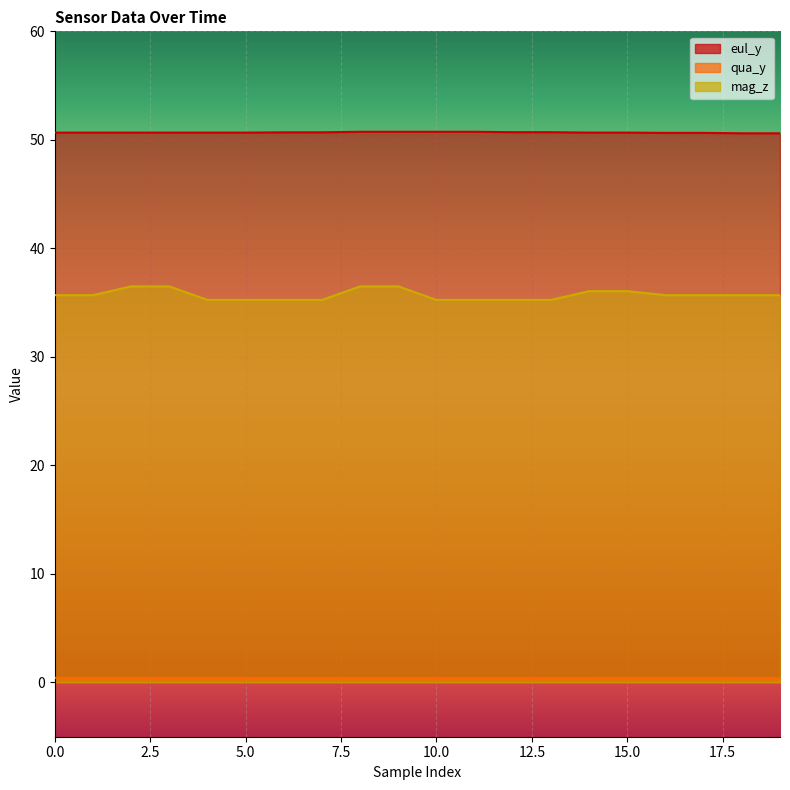

Rank the series at 15 from lowest to highest value.

qua_y, mag_z, eul_y